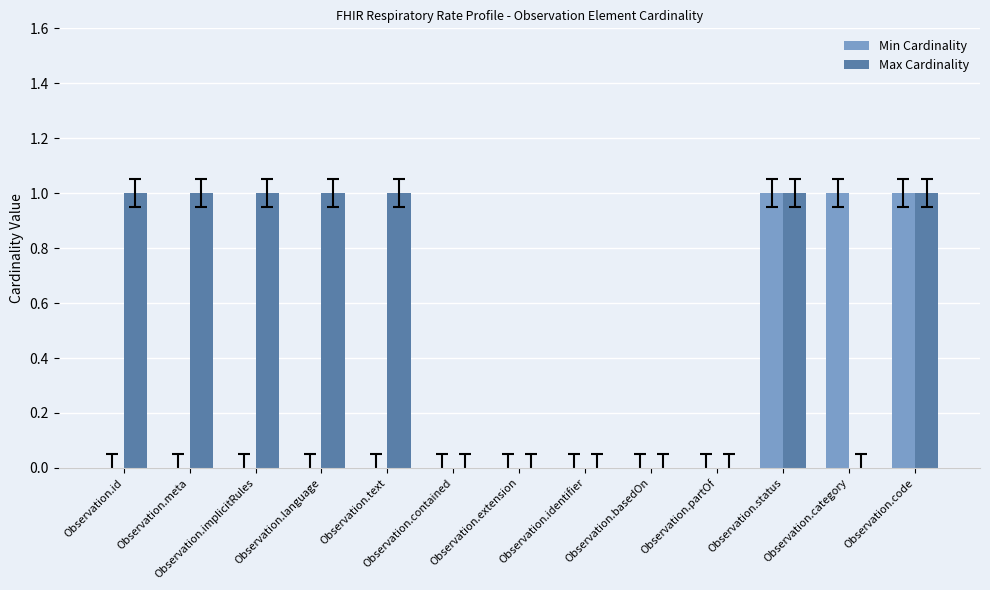

Which series changed the most between Observation.implicitRules and Observation.identifier?

Max Cardinality